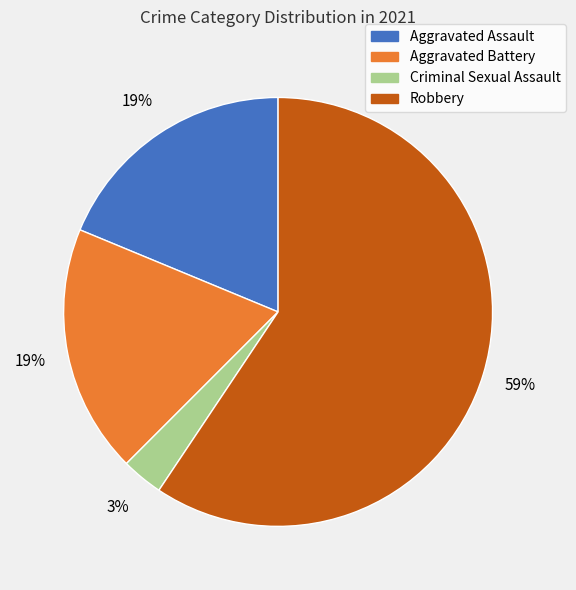

The Criminal Sexual Assault slice represents 3% of the pie. True or false?

True